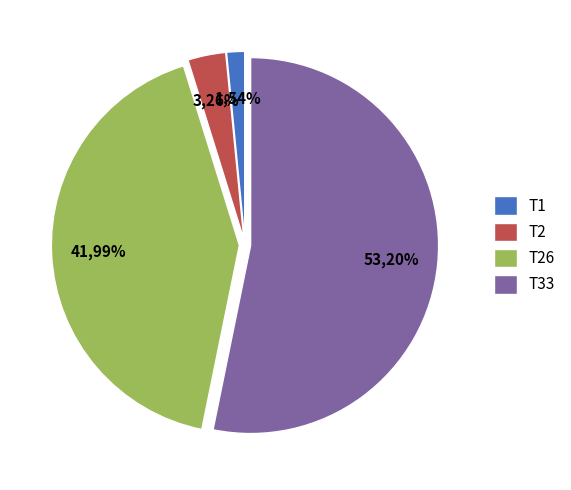

How many slices are in this pie chart?

4